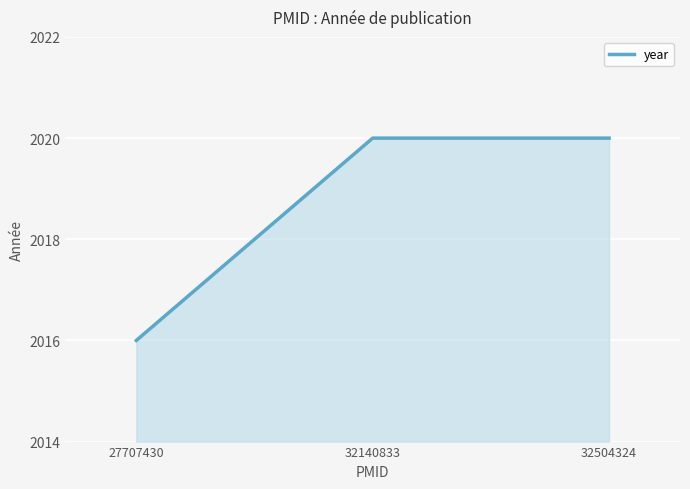

Reading right to left, extract all data points from this chart.

2020	2020	2016